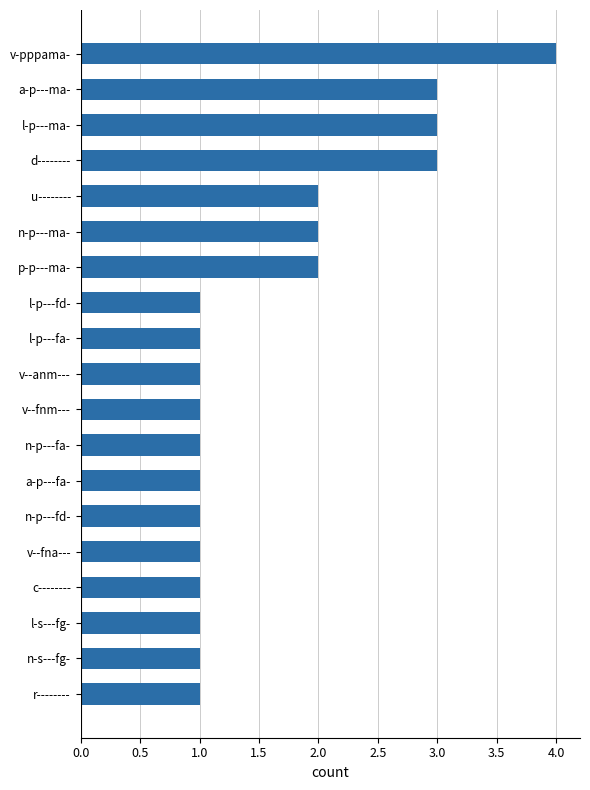

The value at v-pppama- is 4. True or false?

True